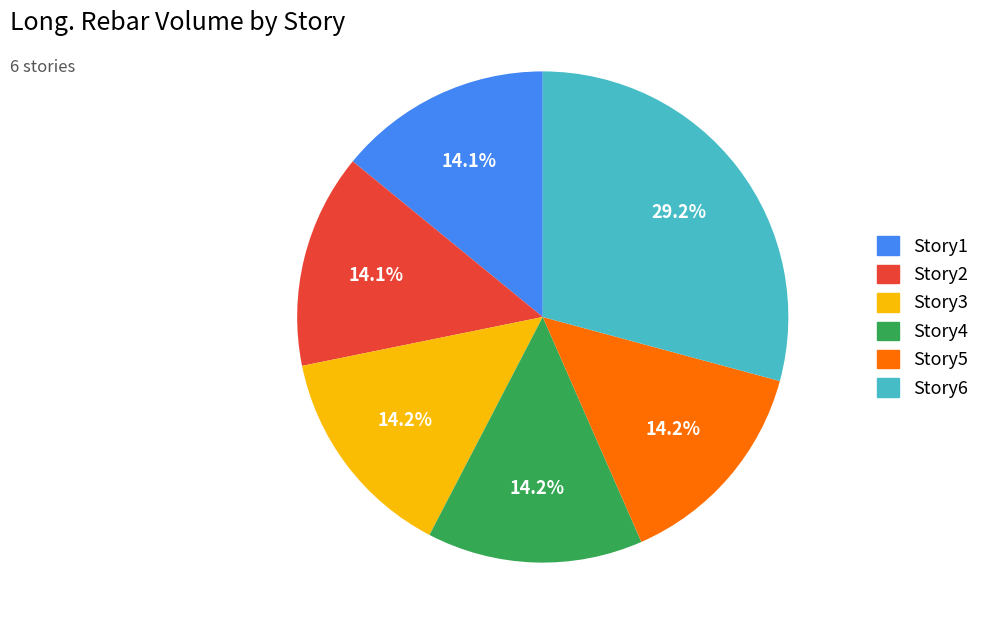

What is the ratio of the value at Story6 to the value at Story4?

2.1